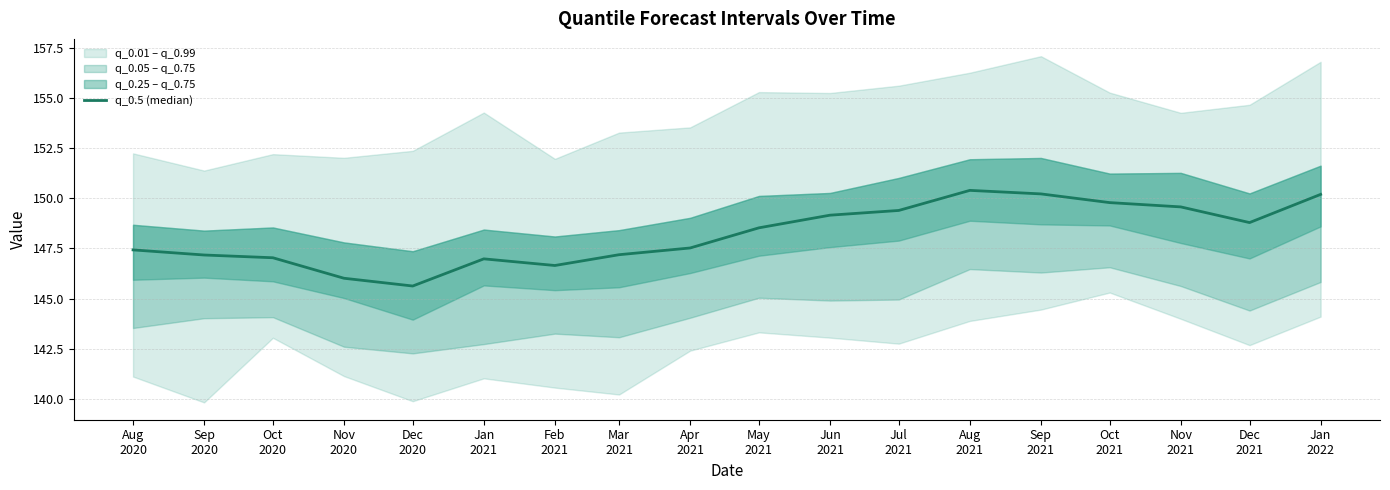

Approximately how many times larger is the value at Sep
2021 compared to Oct
2021?

1.0